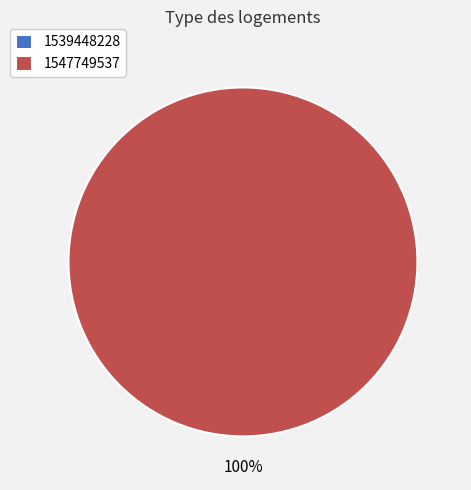

Which slice is the largest?

1547749537